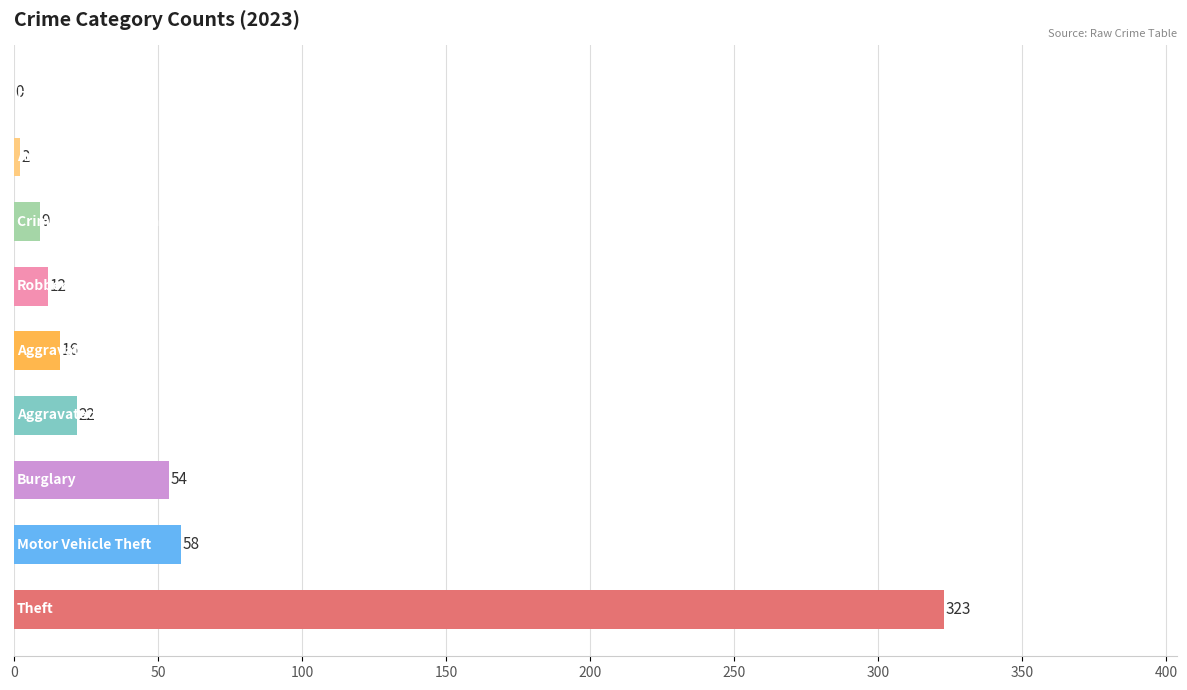

What is the maximum value shown in the chart?

323